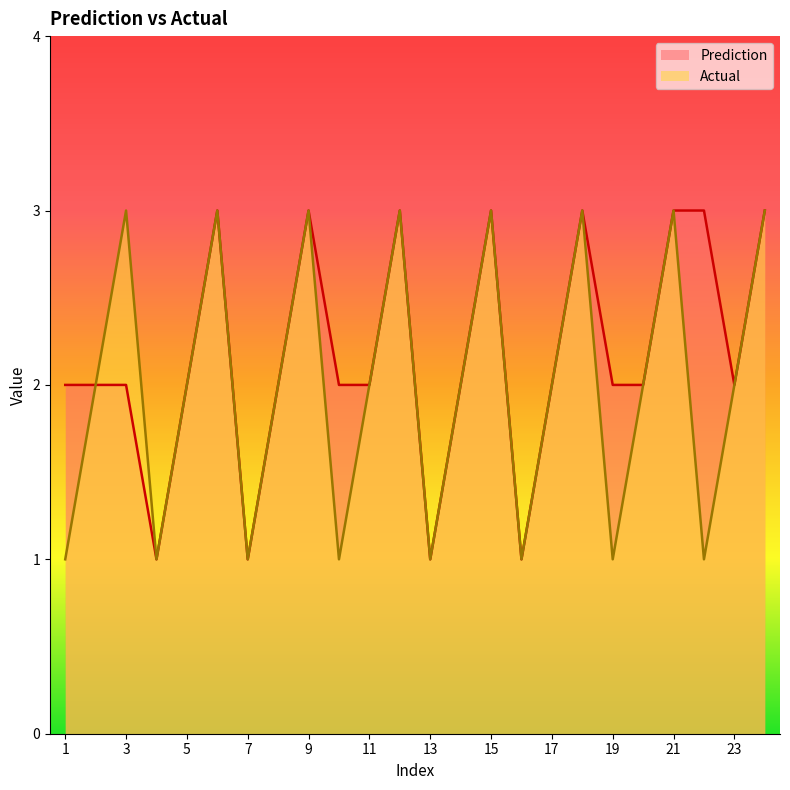

Which series has the largest range (max minus min)?

Prediction